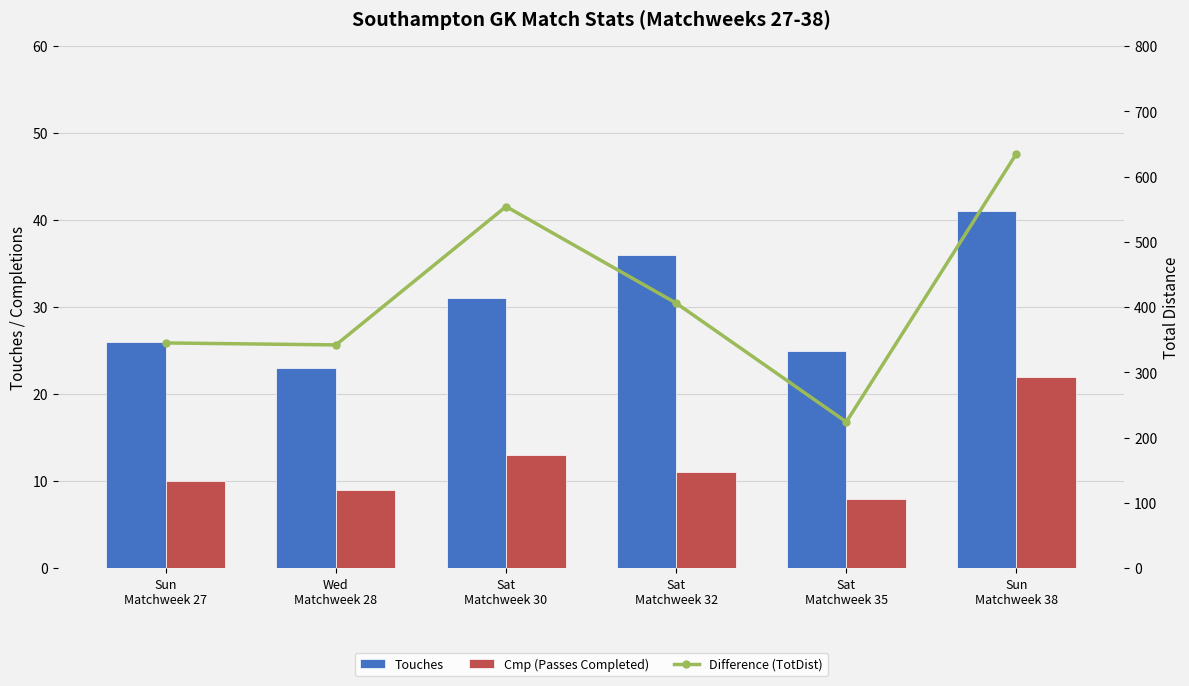

Which series changed the most between Wed
Matchweek 28 and Sat
Matchweek 32?

Difference (TotDist)